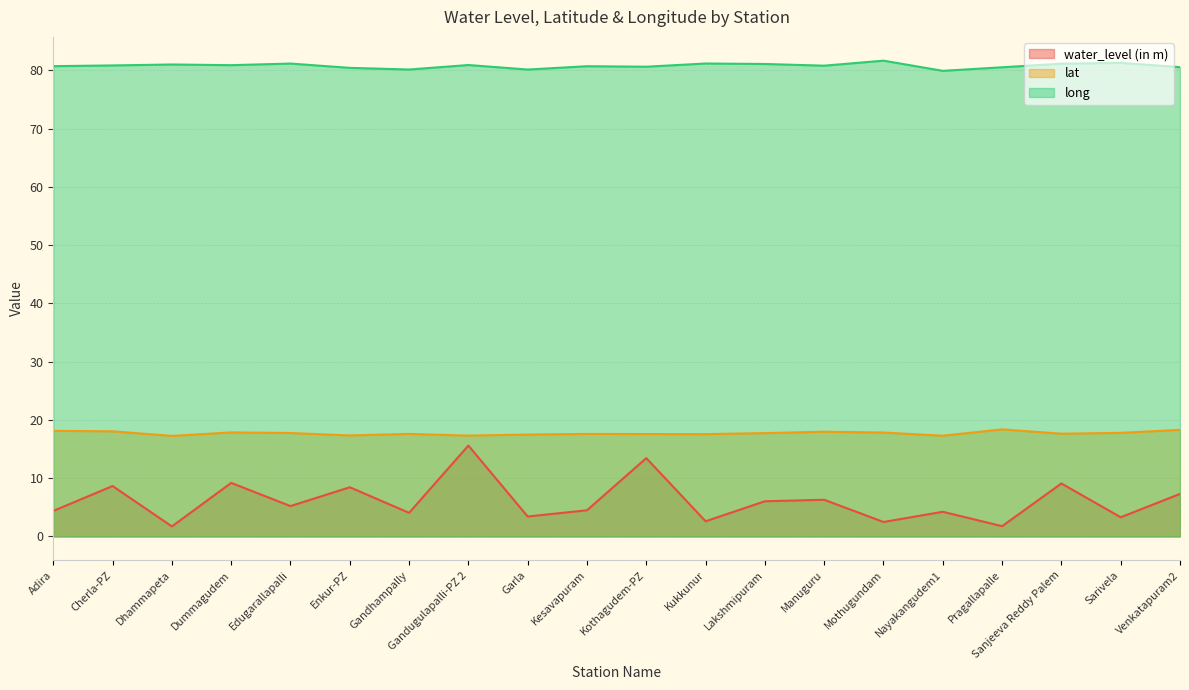

Rank the series by their average value, from highest to lowest.

long, lat, water_level (in m)